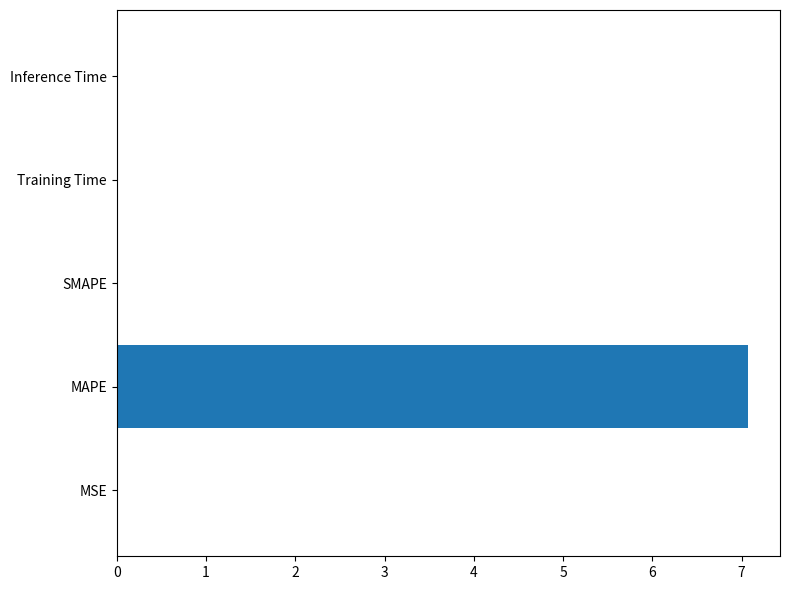

True or false: the data shows 0.0 at SMAPE.

True